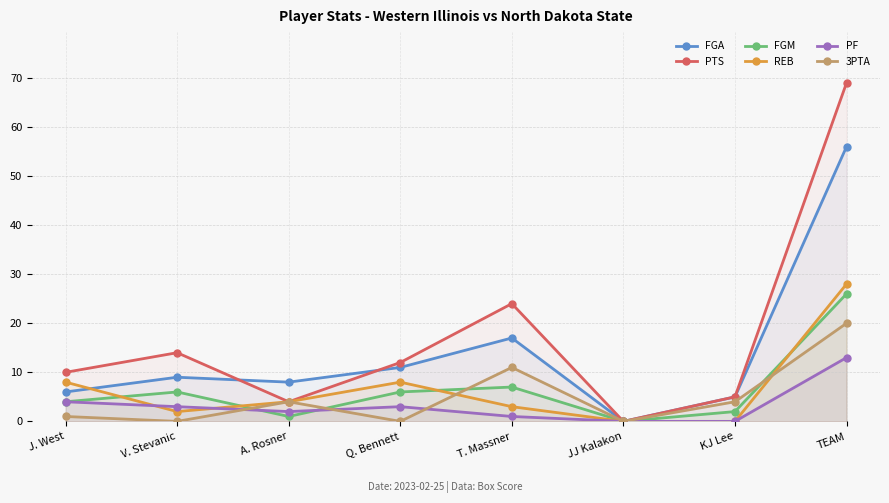

Rank the series by their maximum value, from lowest to highest.

PF, 3PTA, FGM, REB, FGA, PTS